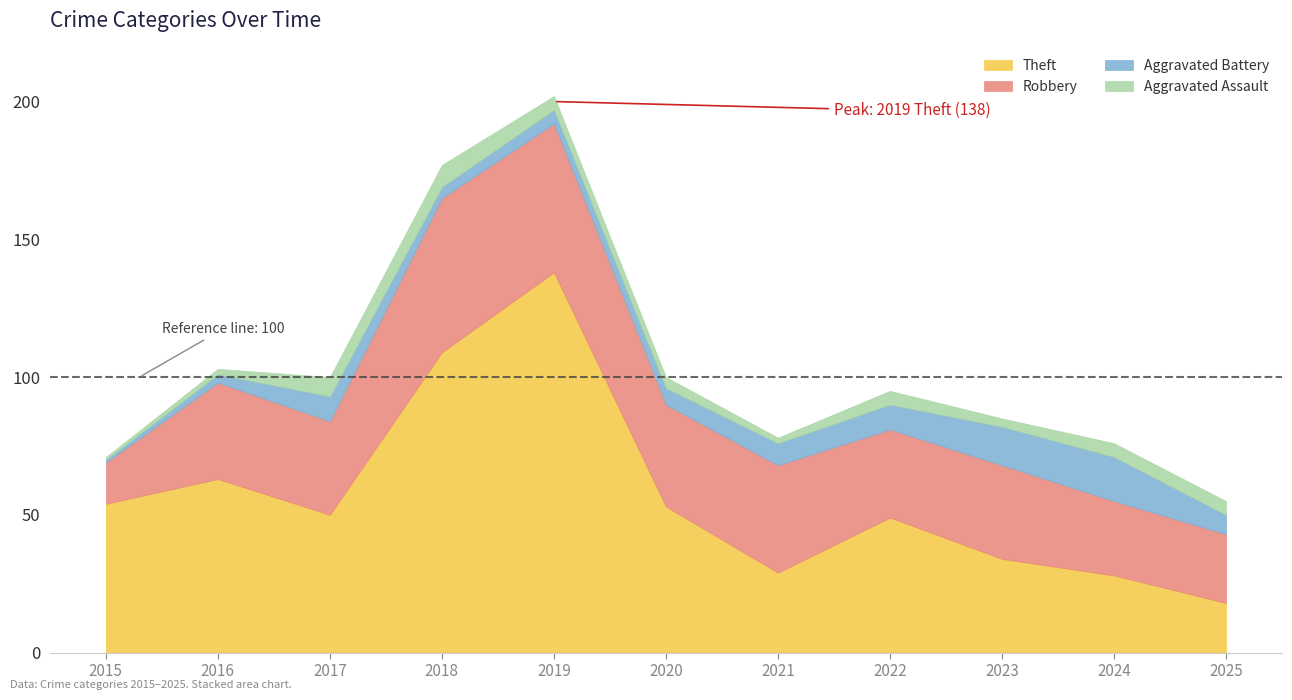

Reading right to left, list all the values displayed in this chart.

Theft: 2025=18	2024=28	2023=34	2022=49	2021=29	2020=53	2019=138	2018=109	2017=50	2016=63	2015=54
Robbery: 2025=25	2024=27	2023=34	2022=32	2021=39	2020=37	2019=54	2018=56	2017=34	2016=35	2015=15
Aggravated Battery: 2025=7	2024=16	2023=14	2022=9	2021=8	2020=6	2019=5	2018=4	2017=9	2016=3	2015=1
Aggravated Assault: 2025=5	2024=5	2023=3	2022=5	2021=2	2020=4	2019=5	2018=8	2017=7	2016=2	2015=1